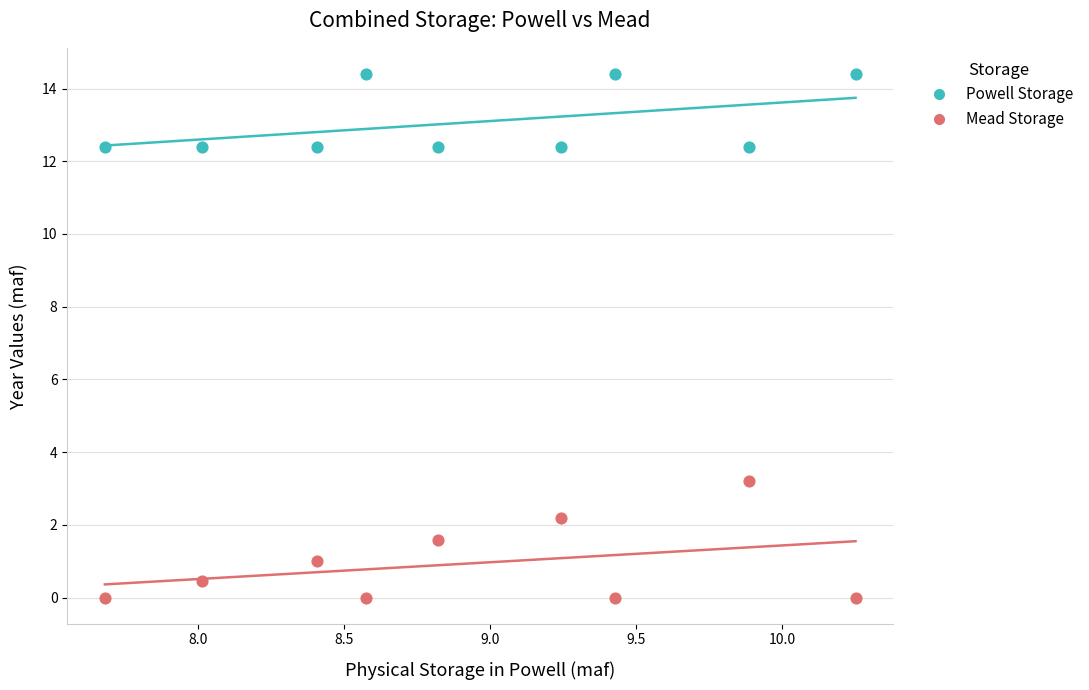

What are all the series names shown in the legend?

Powell Storage, Mead Storage